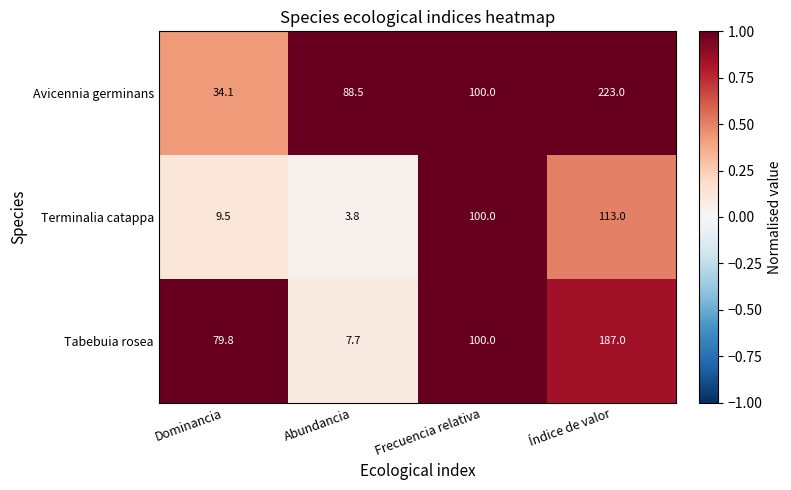

Which category has the highest value across all series?

Índice de valor